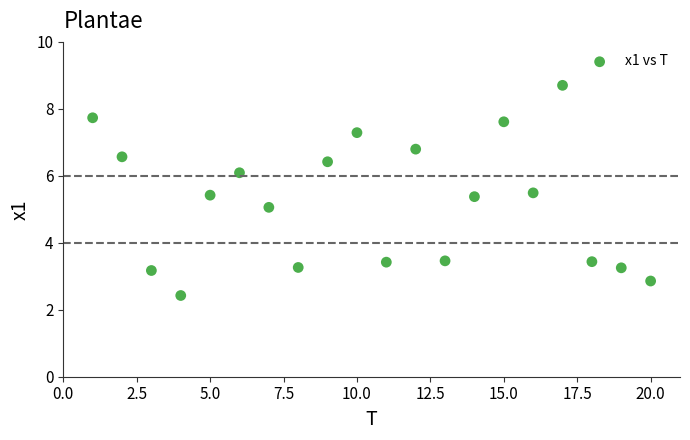

What is the range of Y values (max minus min)?

6.3